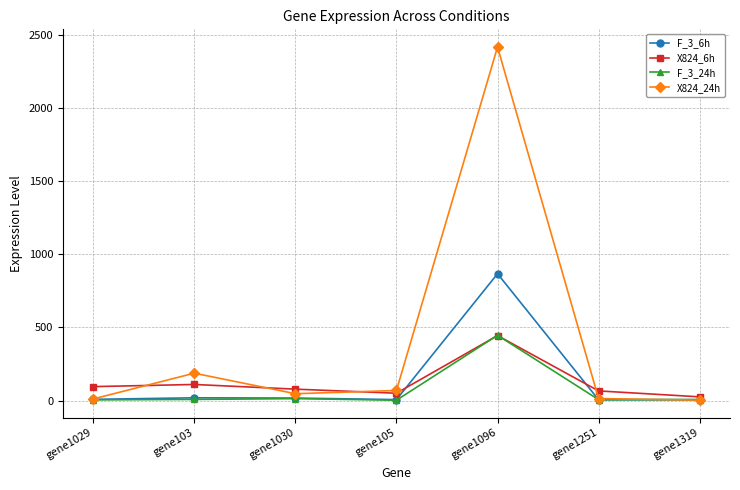

What is the average value of the F_3_6h series?

132.8